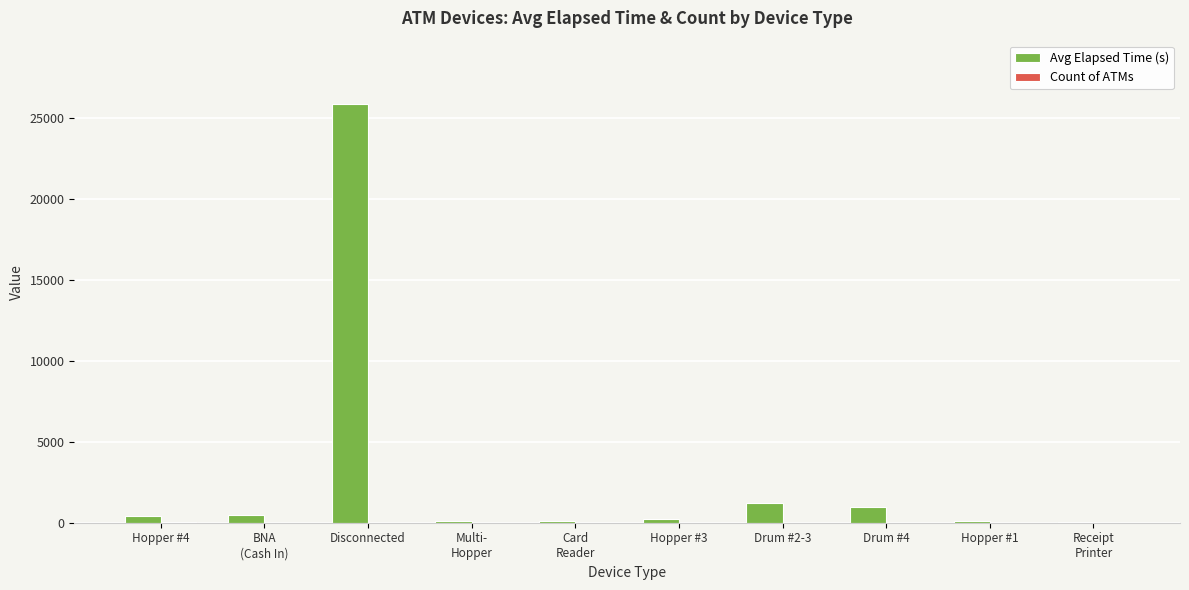

Which category has the highest value across all series?

Disconnected